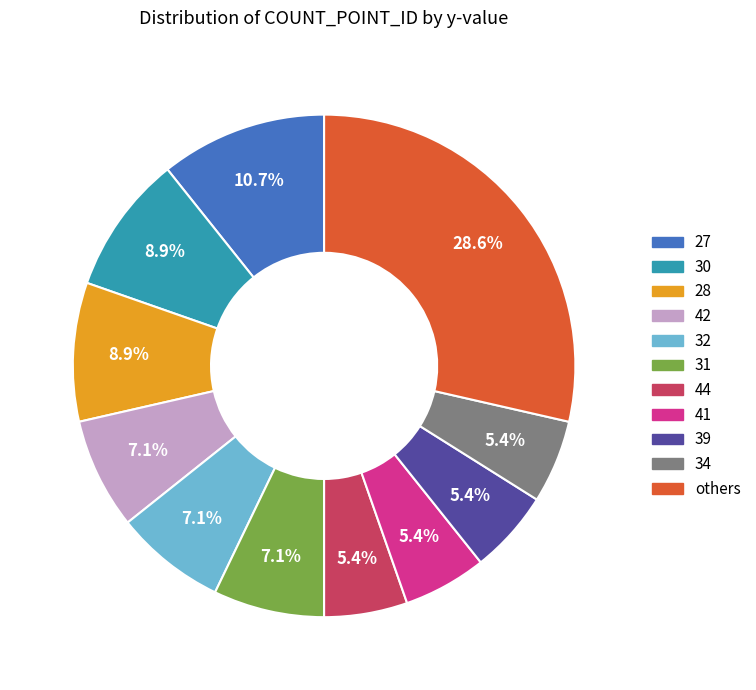

How many segments does this pie chart have?

11